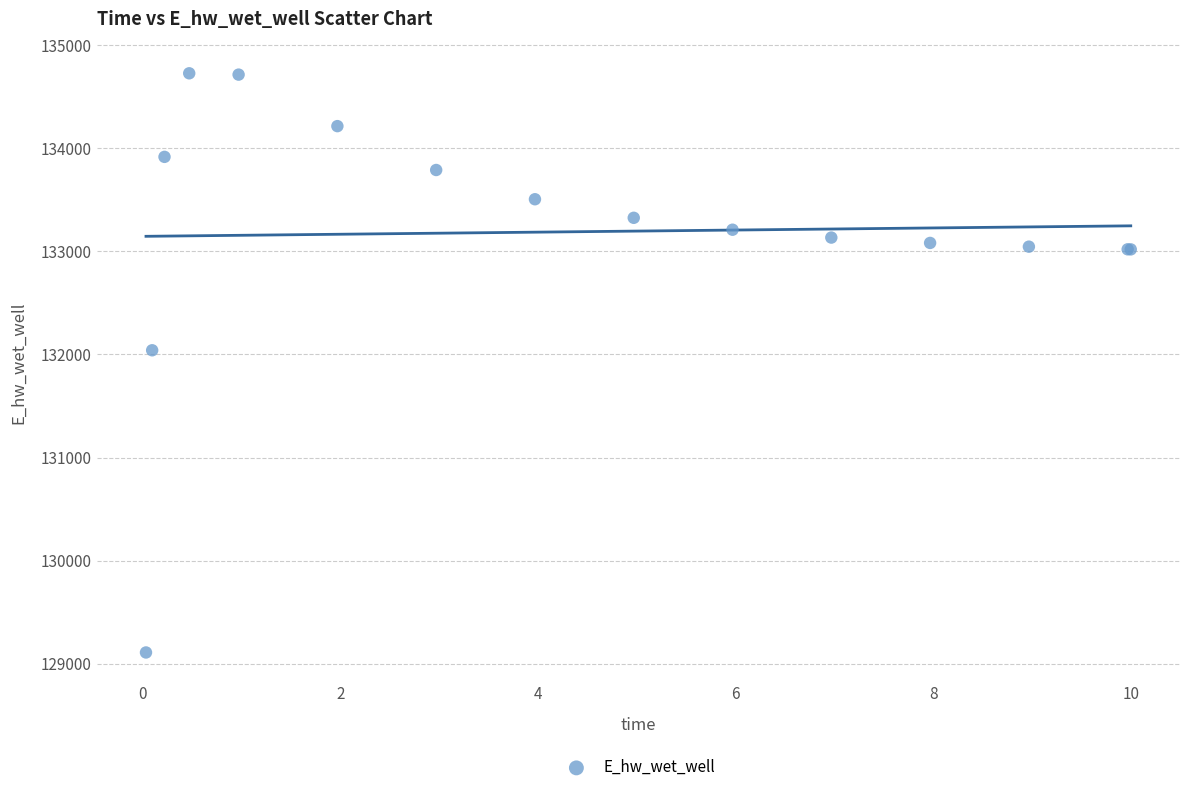

What Y value in the scatter plot is closest to 131918?

132041.0